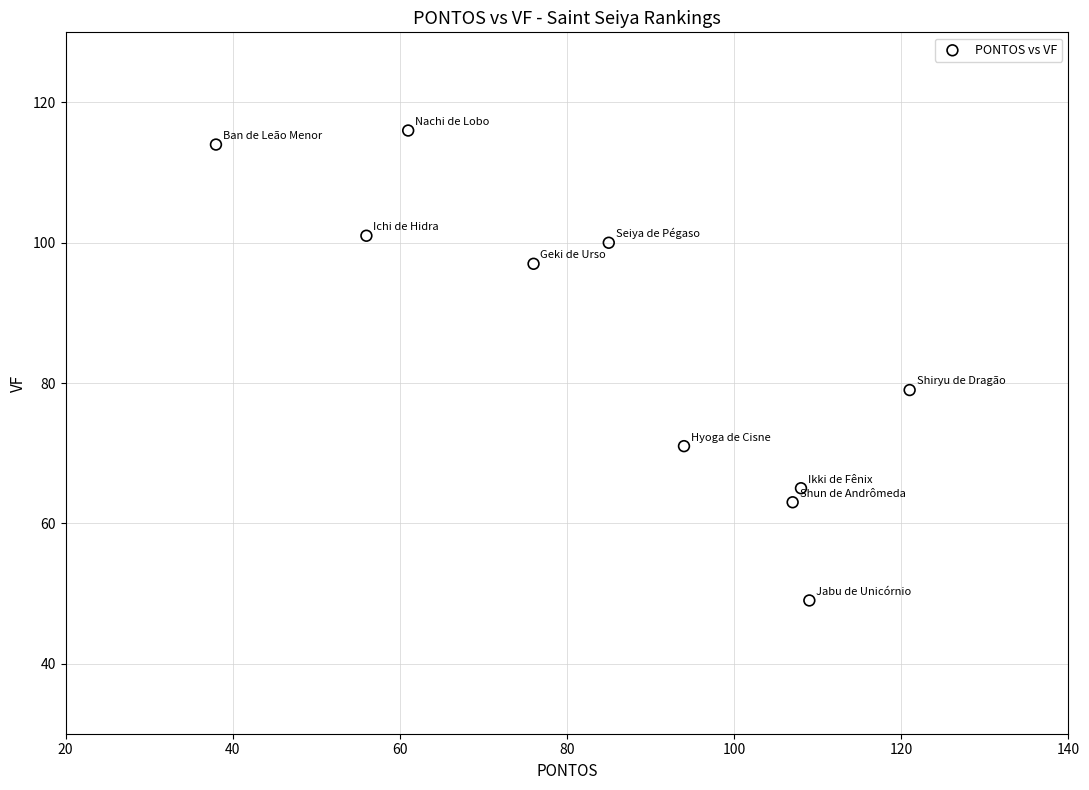

What is the average Y value?

86